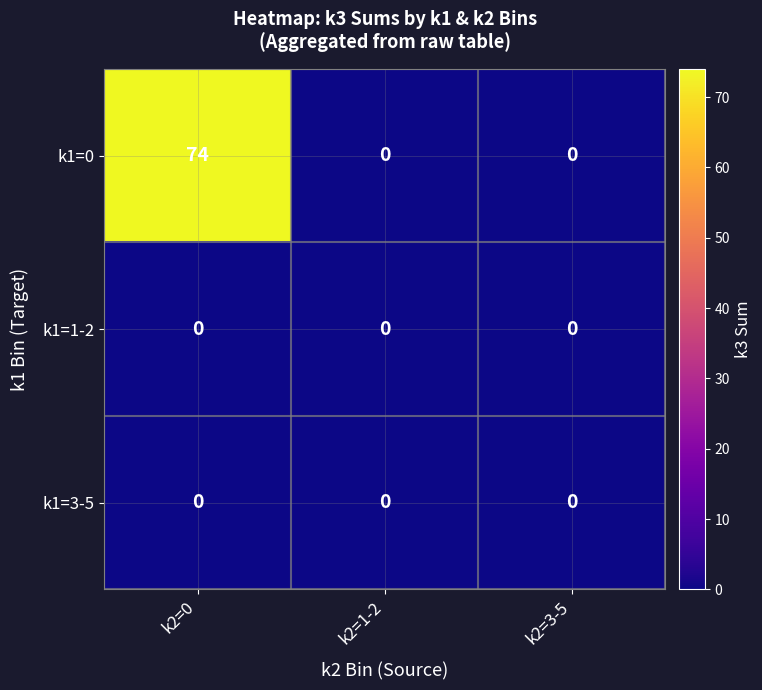

Count the number of data series in this chart.

3